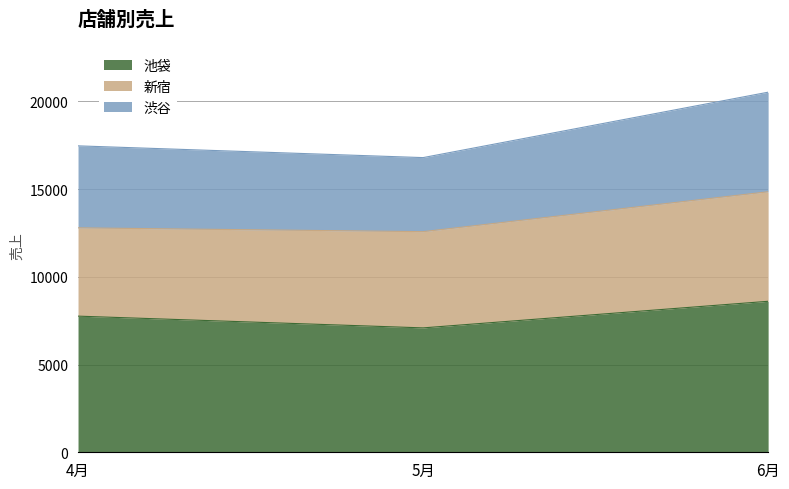

What value does the 池袋 series have at 5月?

7089